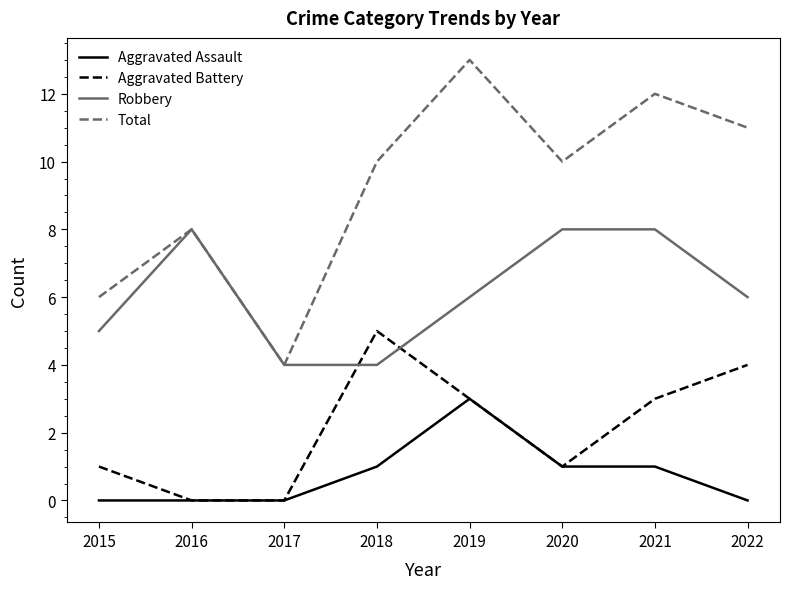

At 2018, list the series in order from smallest to largest.

Aggravated Assault, Robbery, Aggravated Battery, Total